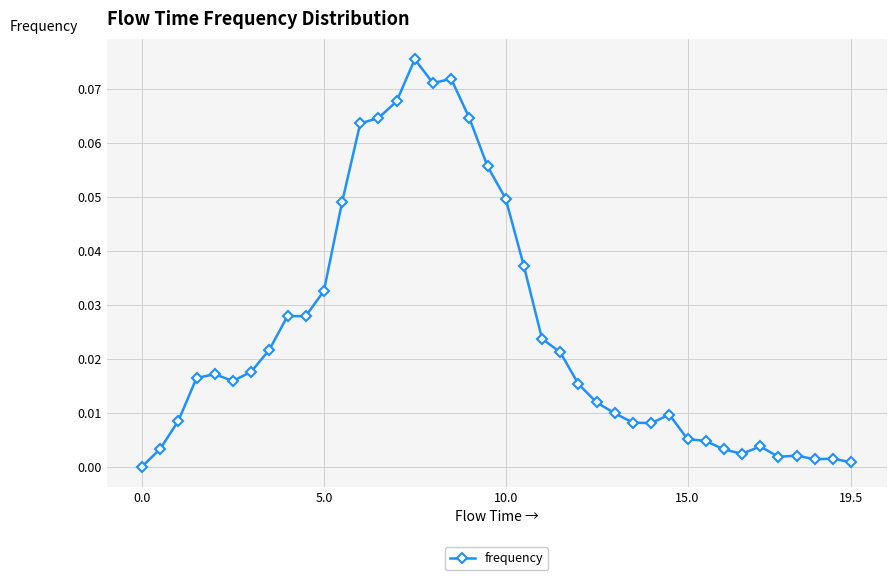

True or false: the data has more than 1 interior local peaks.

True